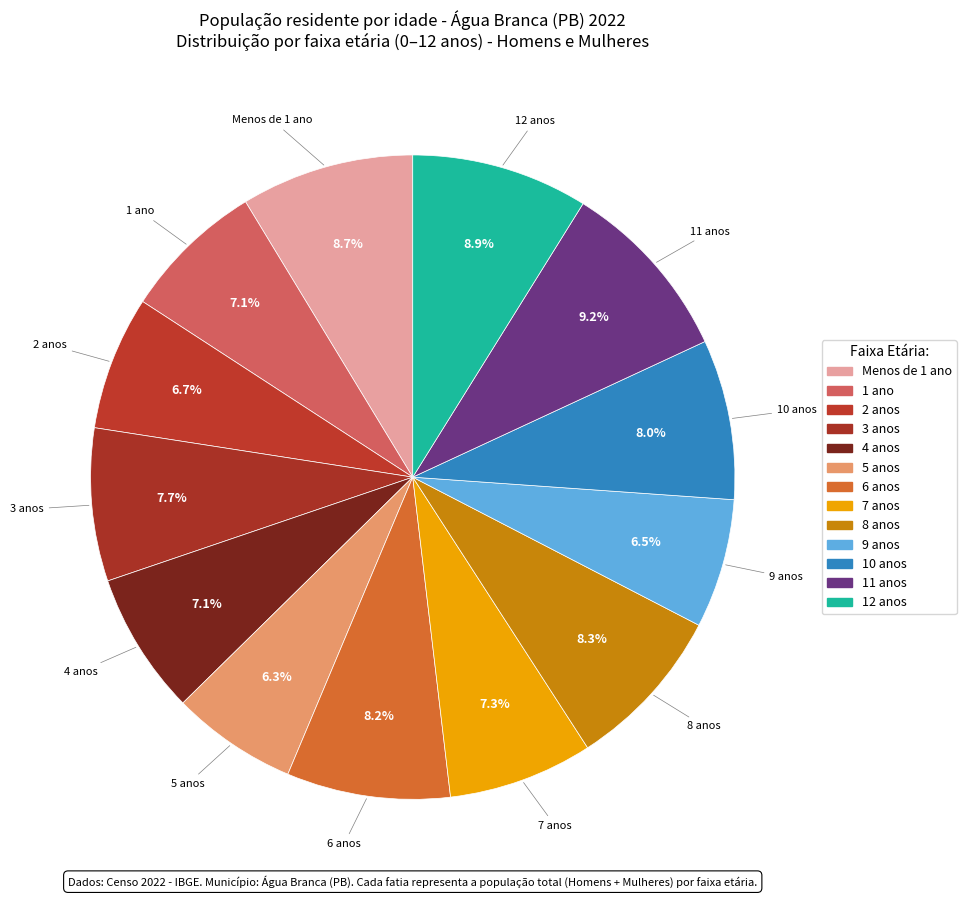

What portion of the pie excludes 7 anos?

92.7%